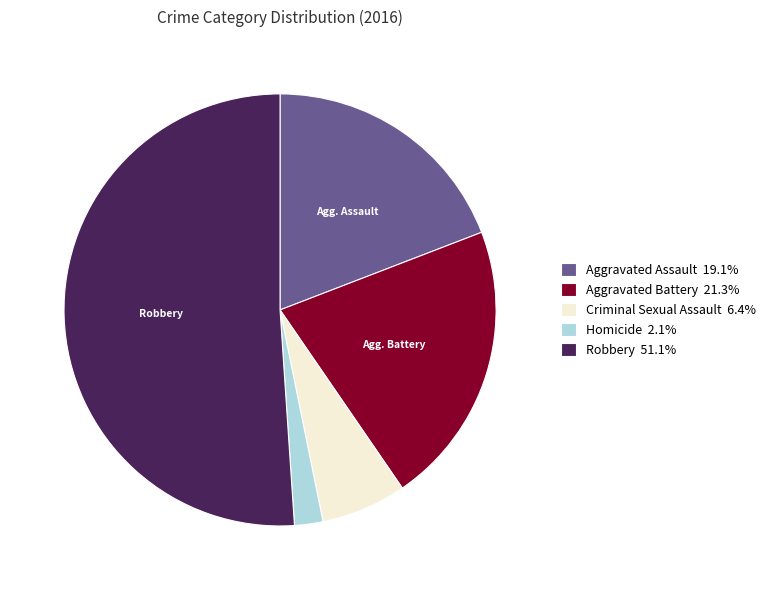

Is it true that Aggravated Battery is 12% of the pie?

False